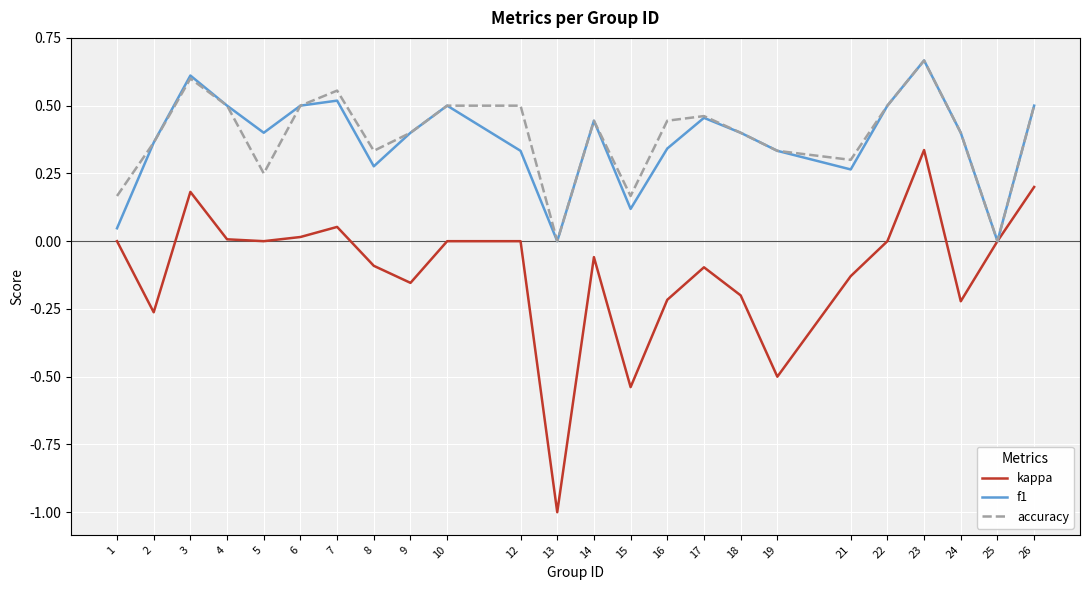

The accuracy series shows 0.5 at 26. True or false?

True